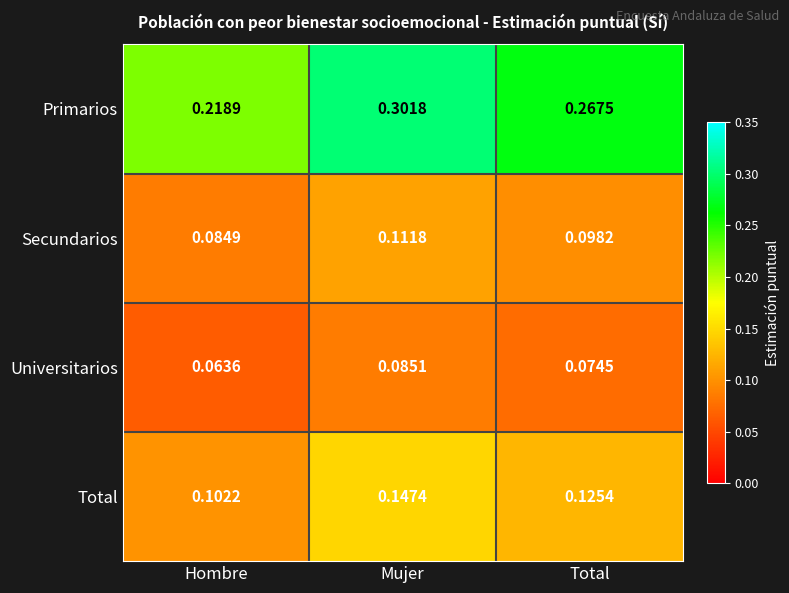

At which label is Total closest to 0?

Hombre